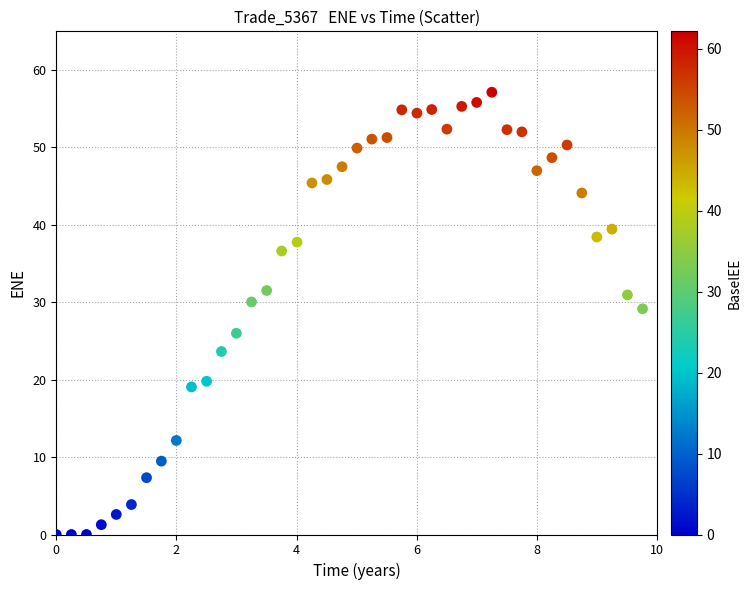

What is the range of Y values (max minus min)?

57.1